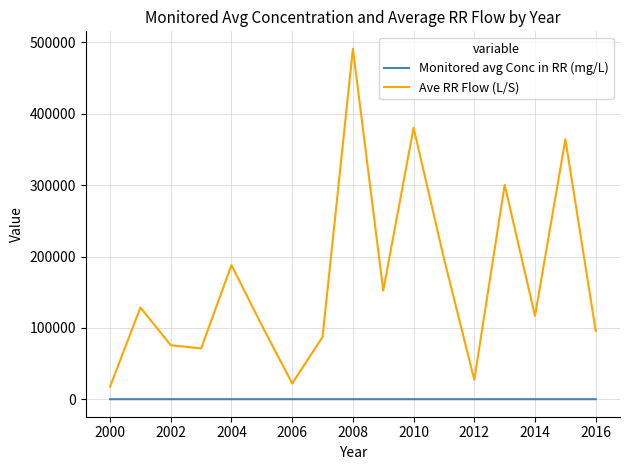

Which series has the largest range (max minus min)?

Ave RR Flow (L/S)